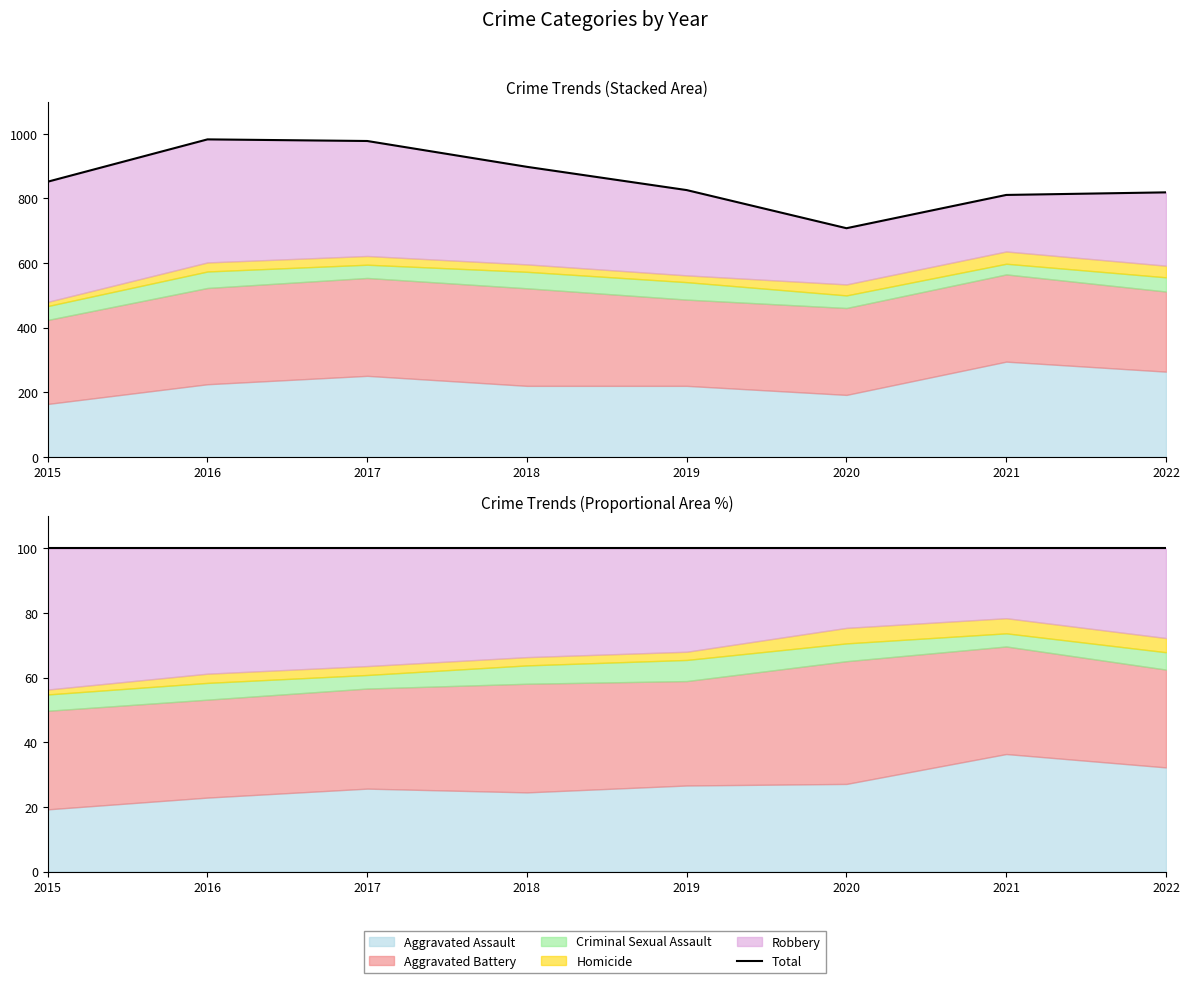

True or false: Total (100%) and Total cross at least once.

False